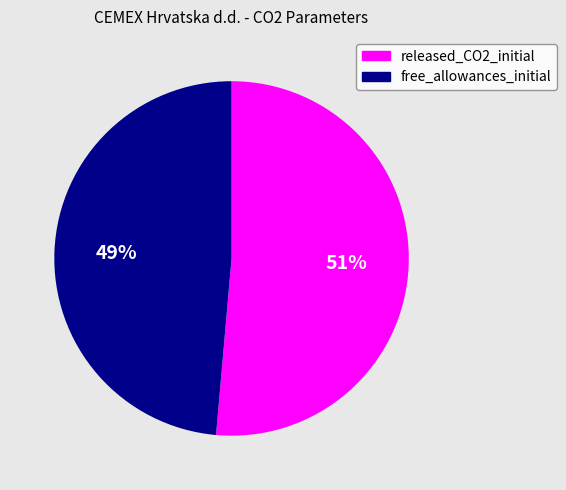

Which category has the smallest portion of the pie?

free_allowances_initial